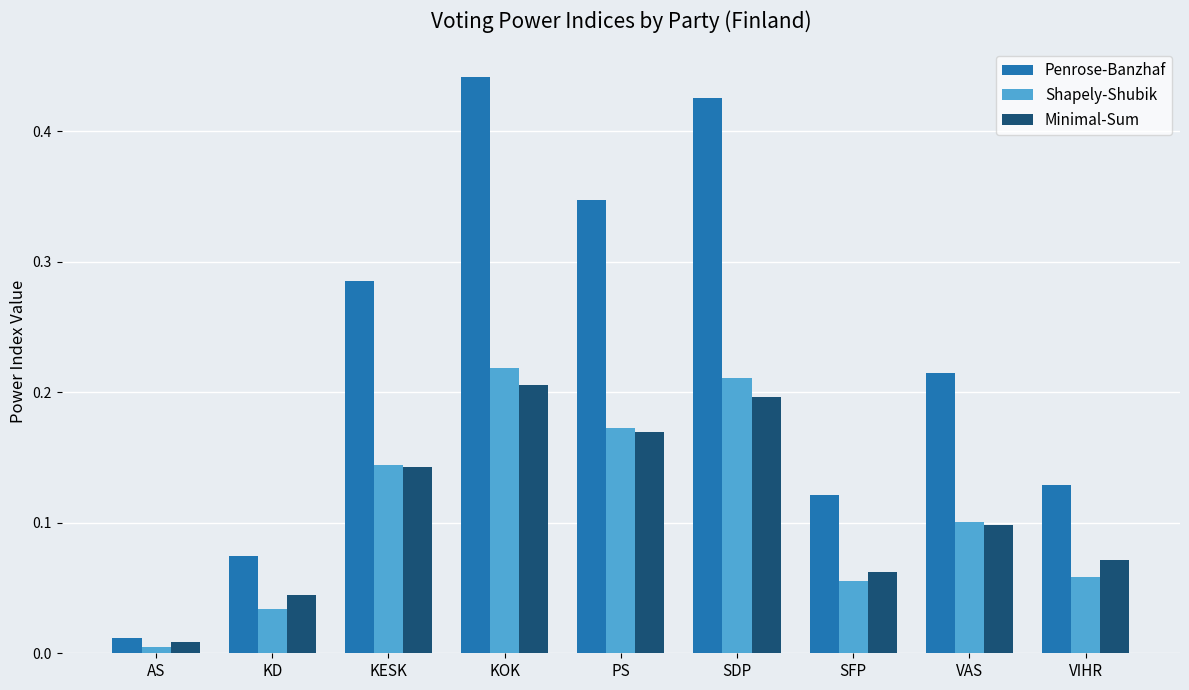

How many bars are there in total?

27